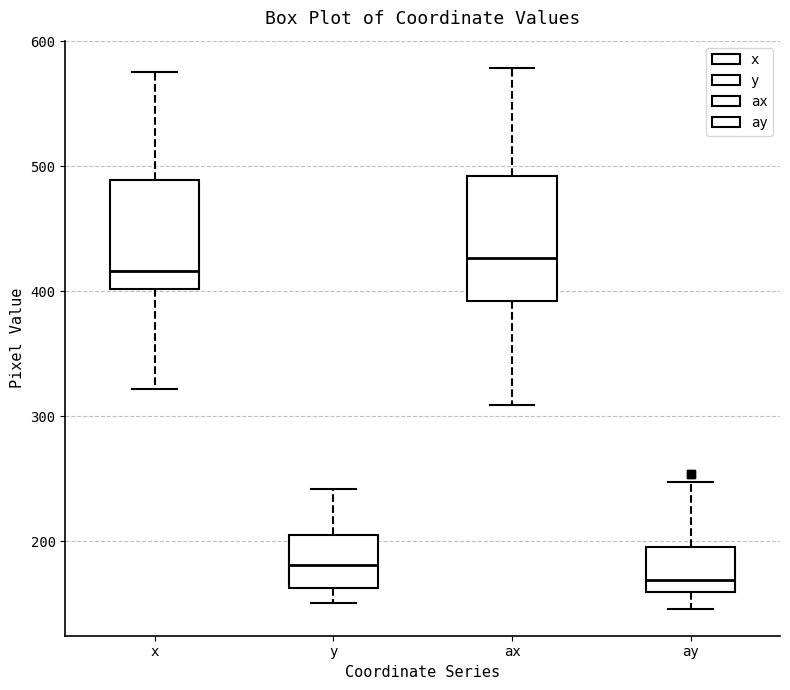

Which box has the lowest median line?

ay